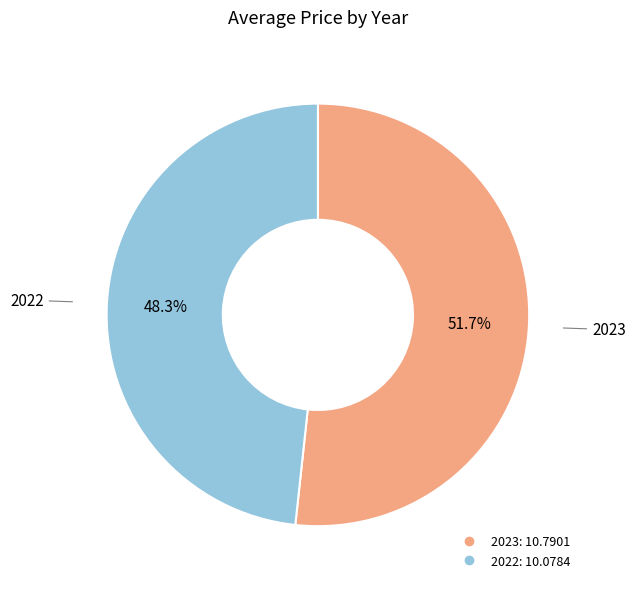

To the nearest percent, what portion does 2022 represent?

48%